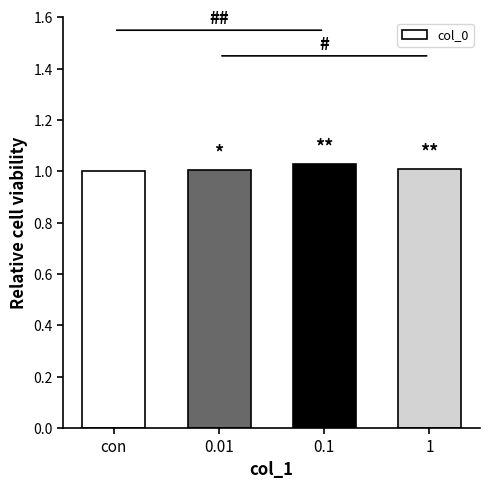

Between 0.1 and 0.01, which is larger?

0.1